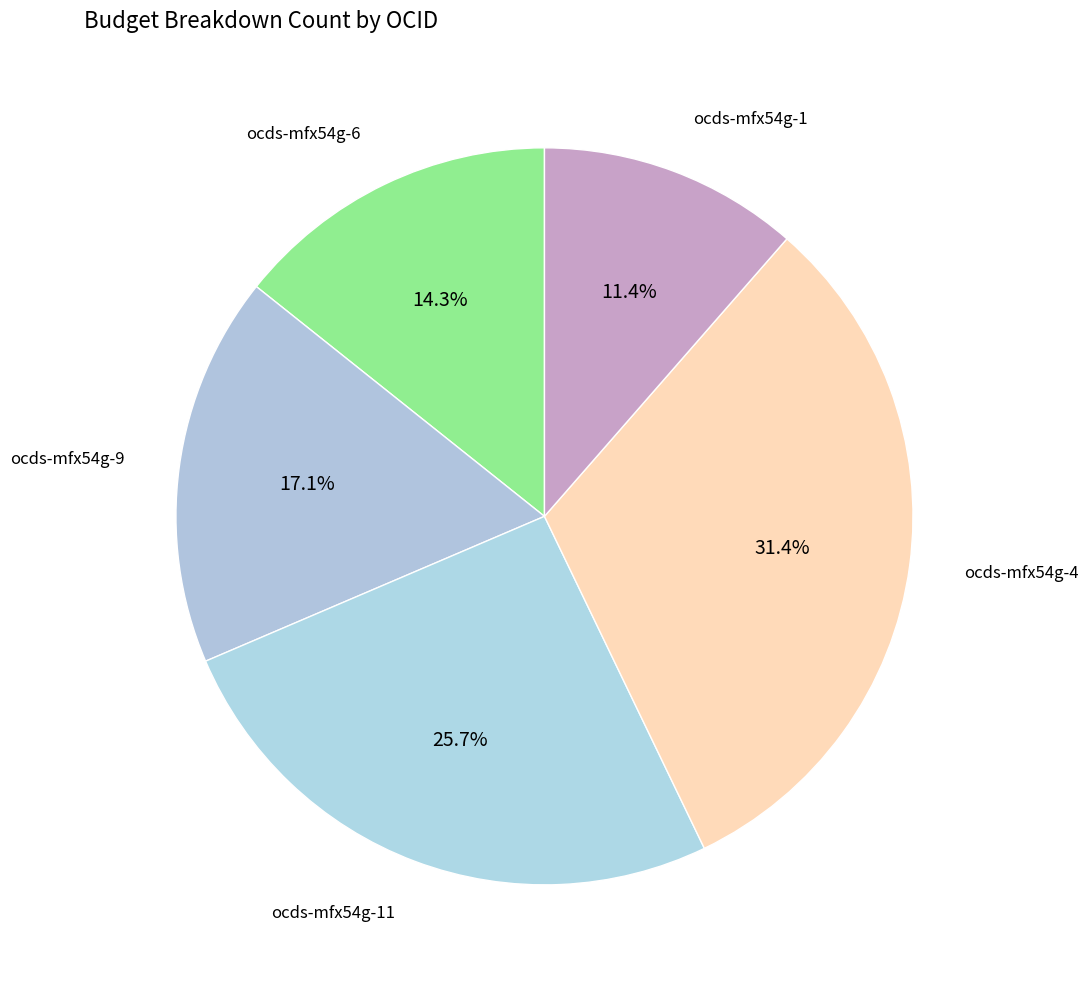

Which category has the biggest portion of the pie?

ocds-mfx54g-4